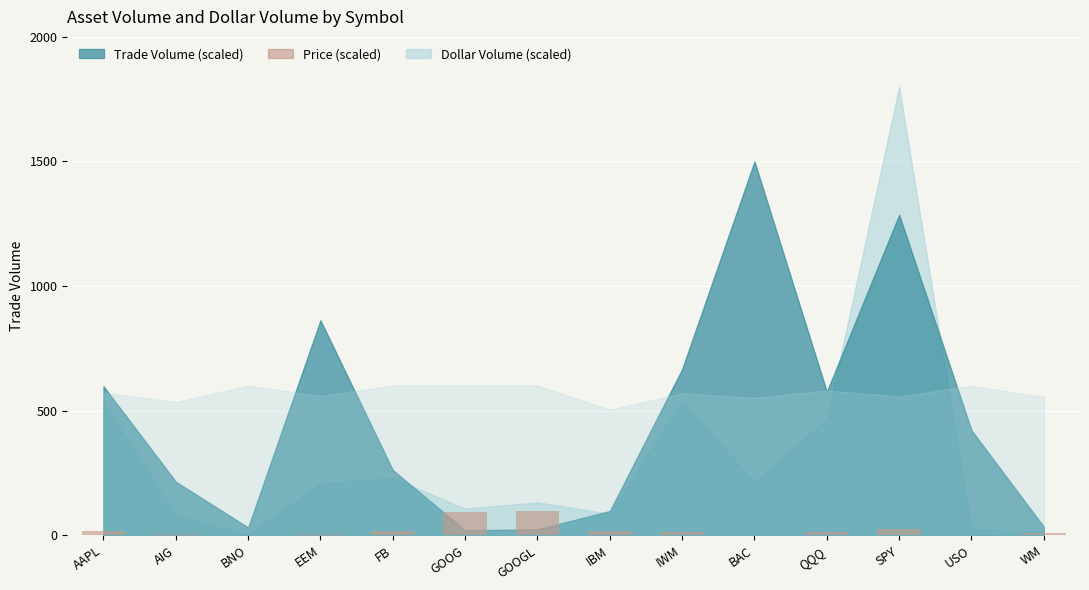

What is the sum of all values?

309.3